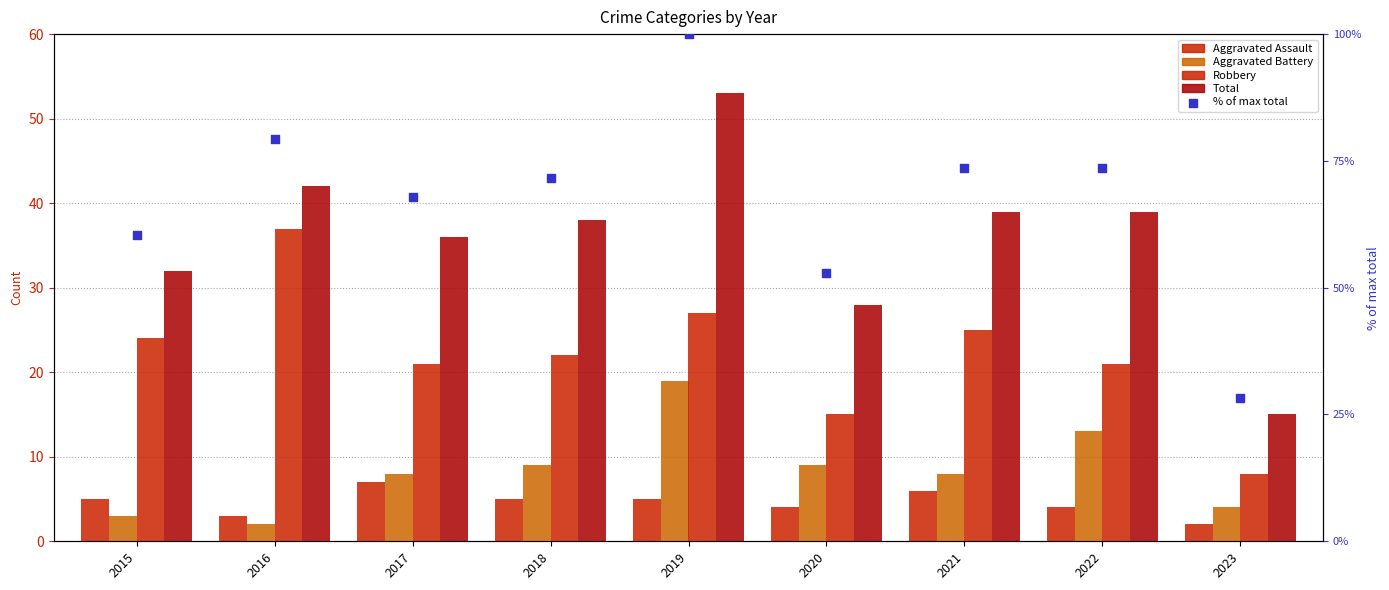

Which series contains the highest Y value?

% of max total